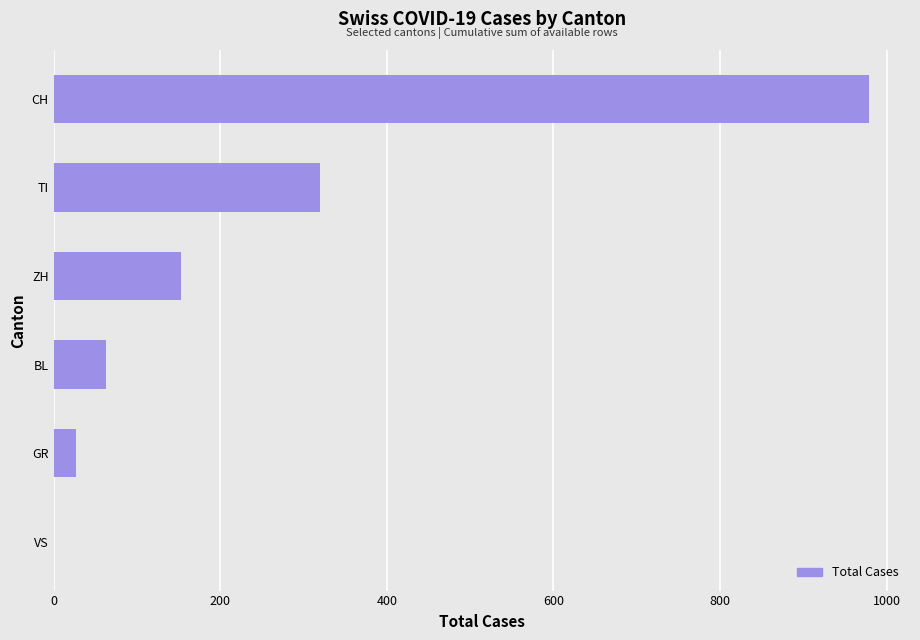

What is the change in value from ZH to CH?

+826